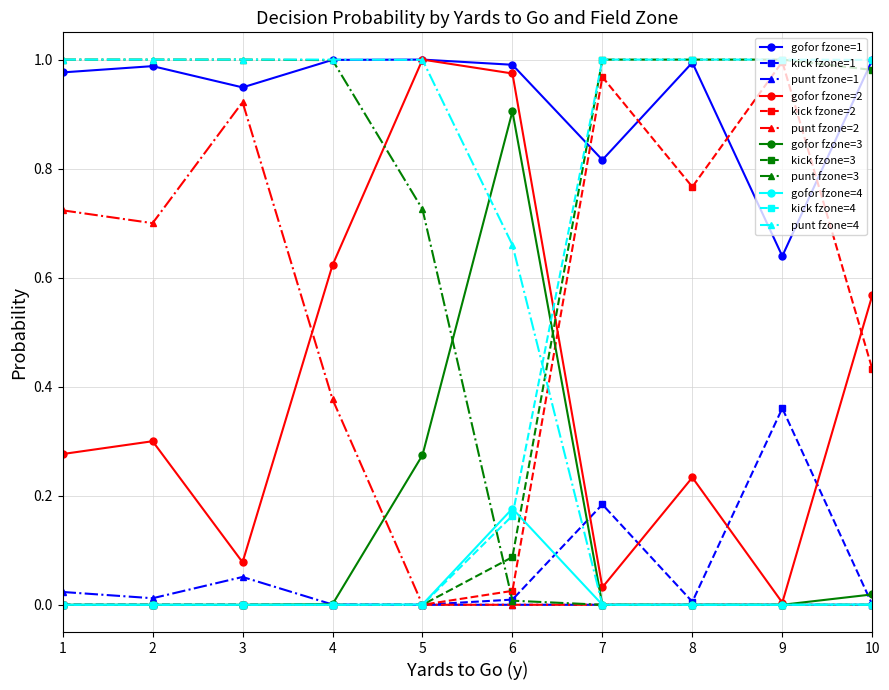

Which category has the highest value in the gofor fzone=3 series?

6